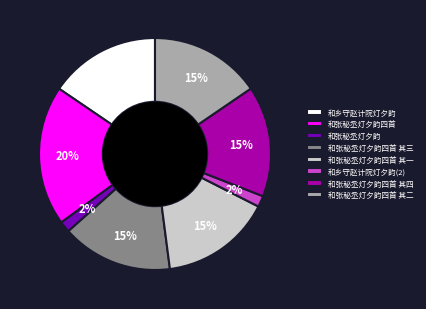

Which slice is the largest?

和张秘丞灯夕韵四首